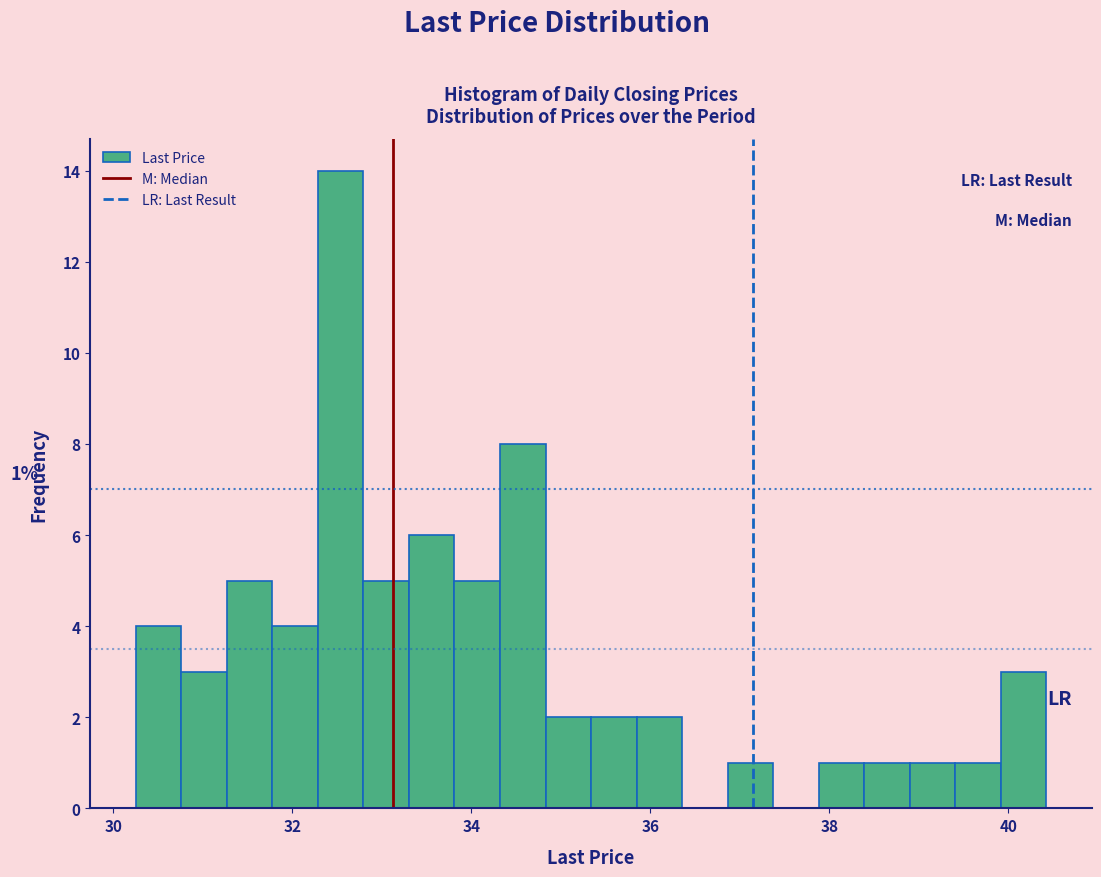

Read against the x-axis, roughly where is the centre of the tallest bar?

32.6